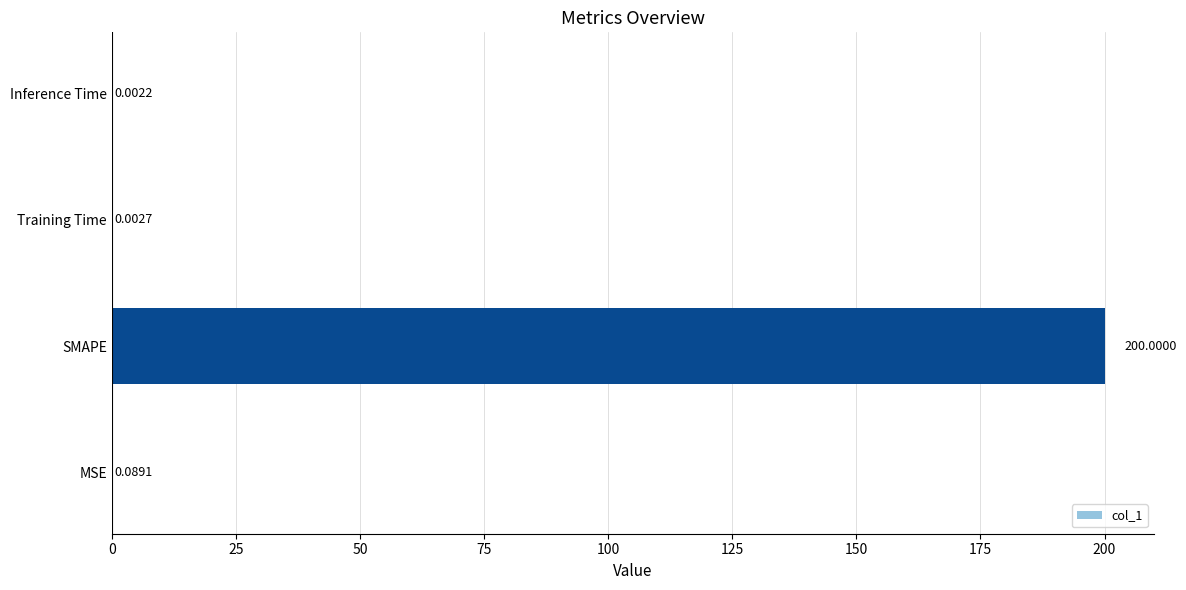

What is the change in value from SMAPE to Training Time?

-200.0